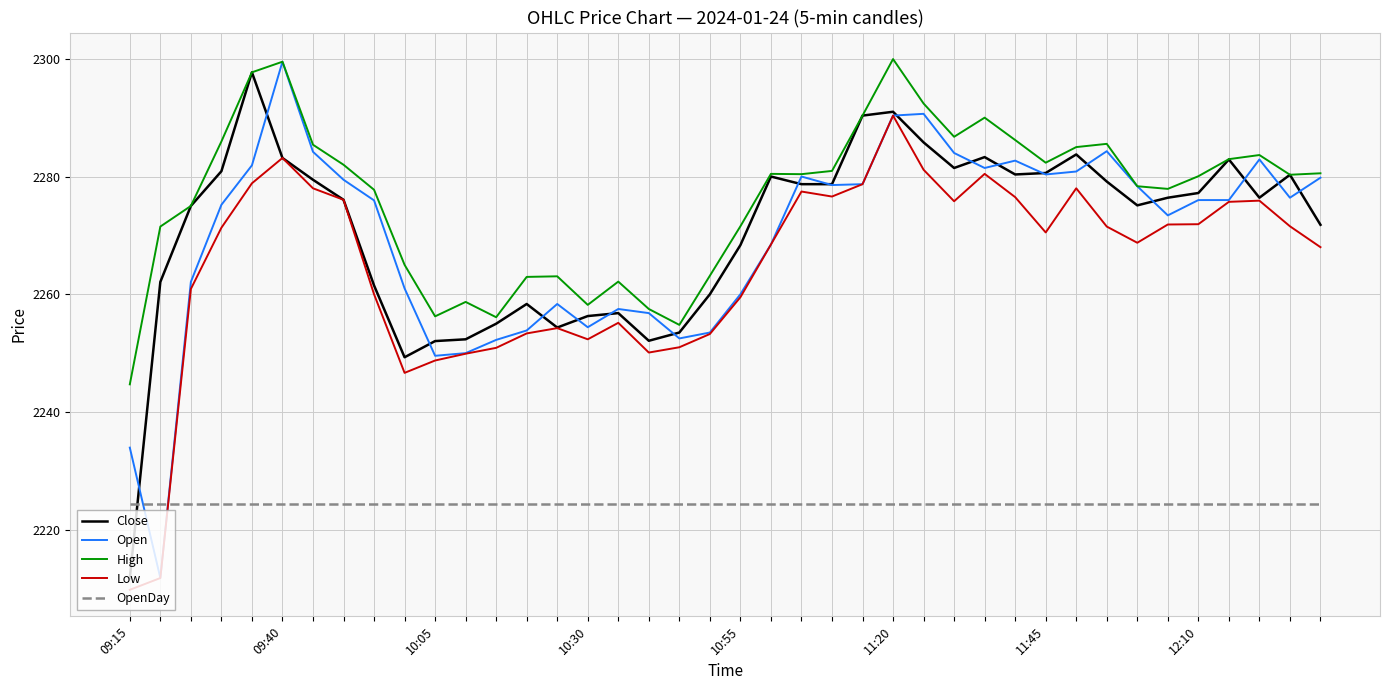

What is the smallest value displayed?

2209.8